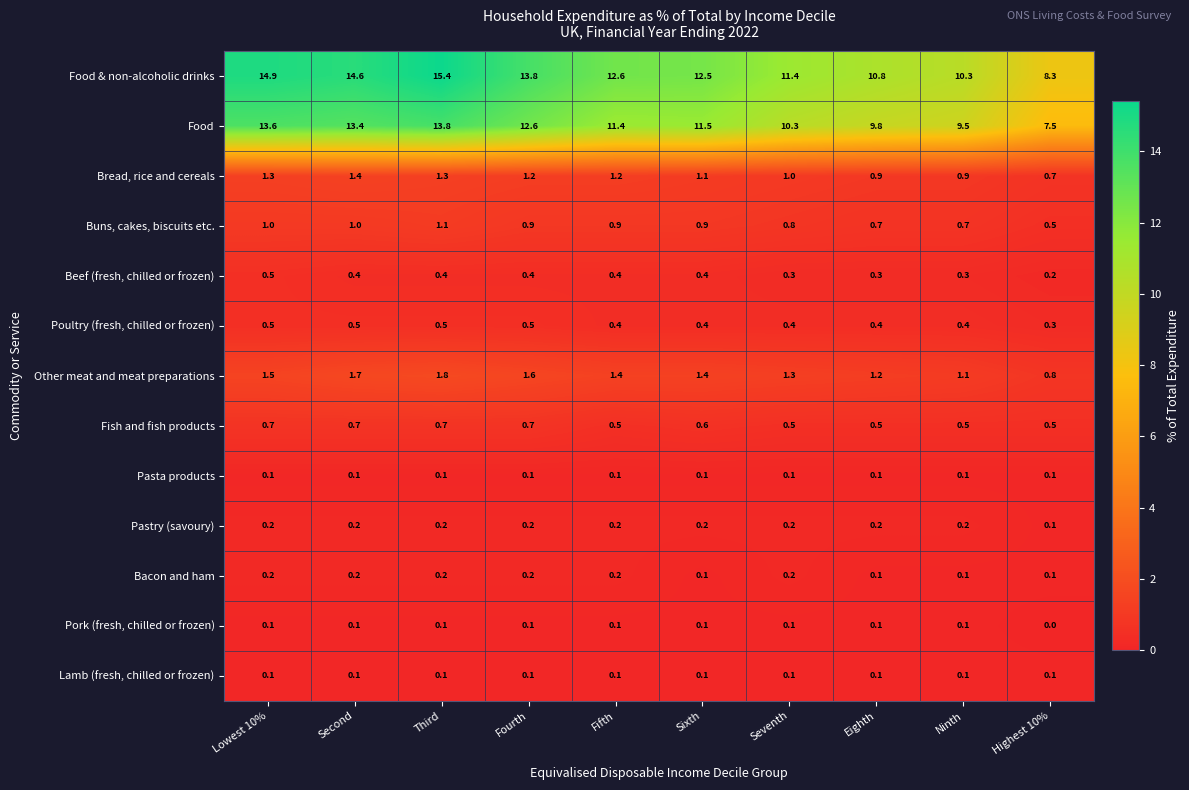

Is it true that Bread, rice and cereals equals 1.4 at Second?

True